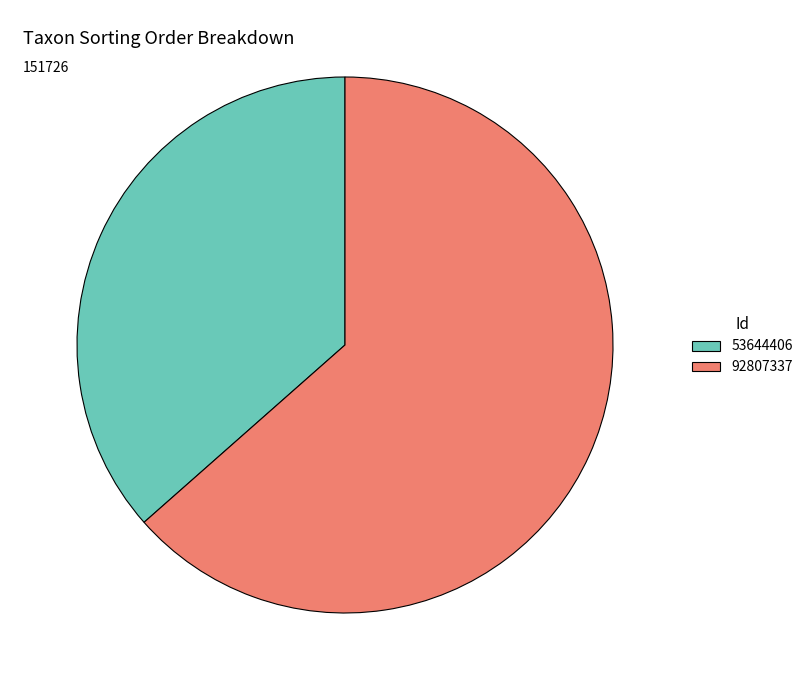

Which slice is the largest?

92807337